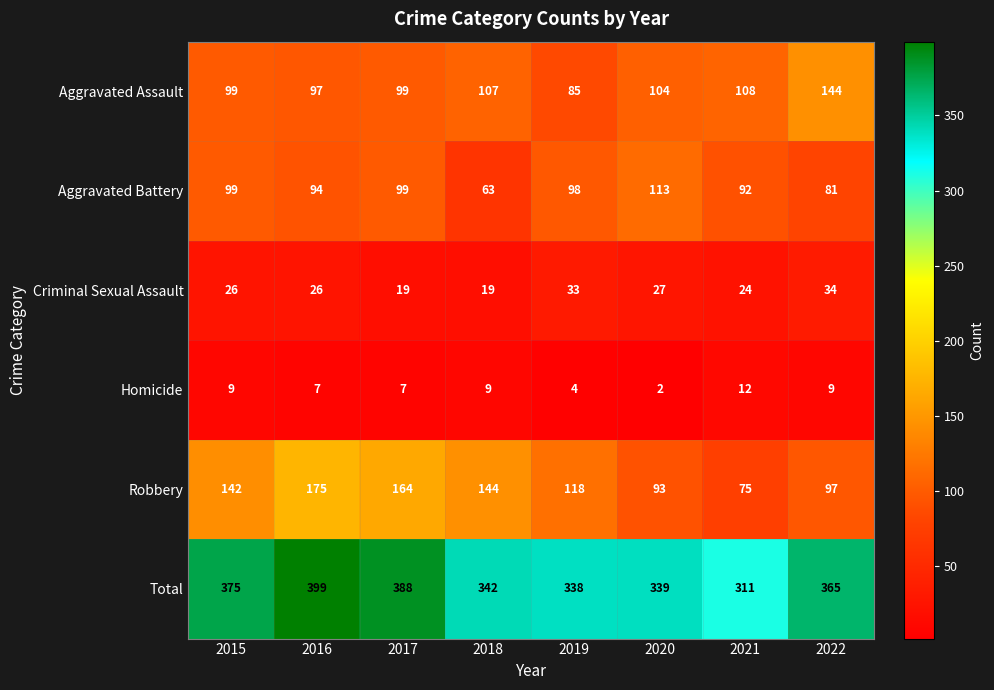

At how many categories does at least one series exceed 92?

8